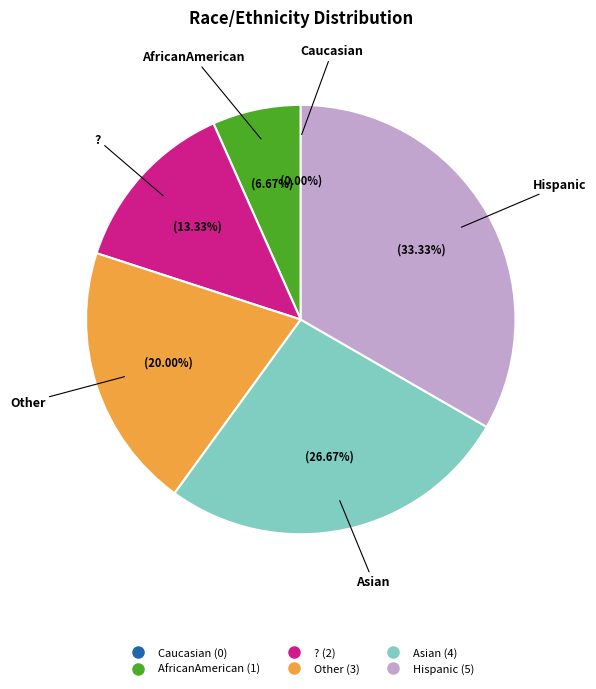

The ? slice represents 27% of the pie. True or false?

False